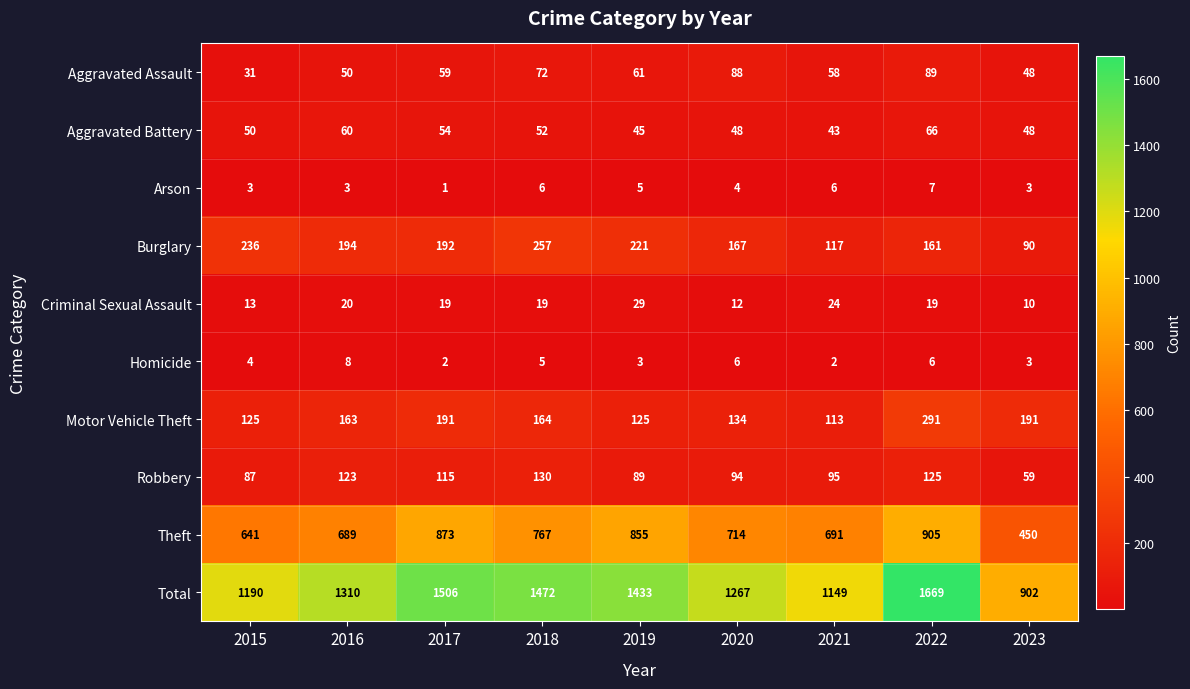

Which series has the largest range (max minus min)?

Total